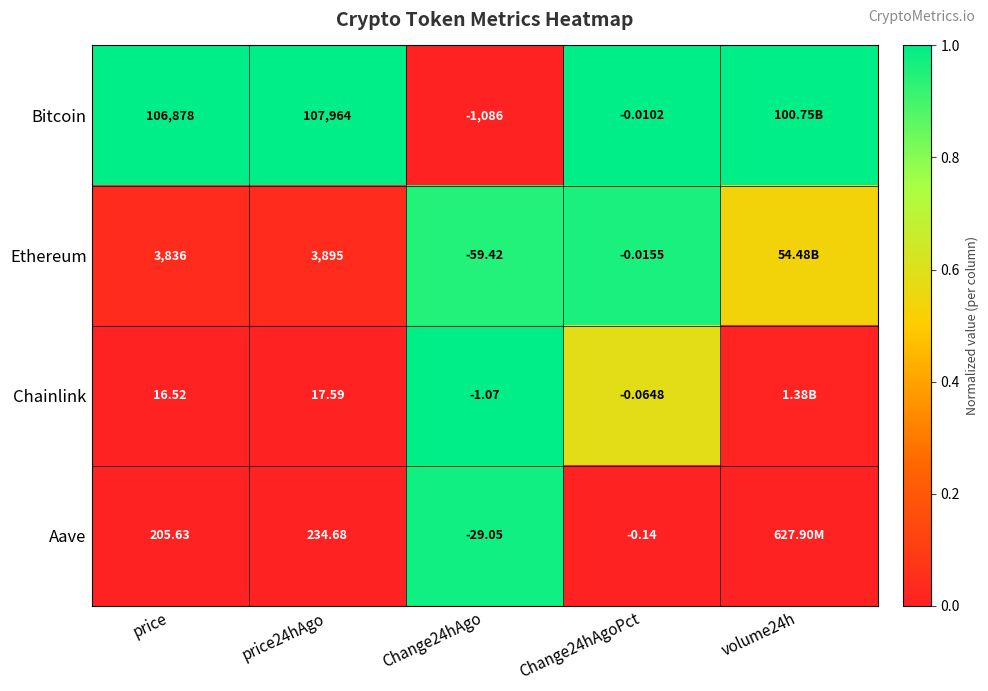

Rank the series at price from lowest to highest value.

Chainlink, Aave, Ethereum, Bitcoin